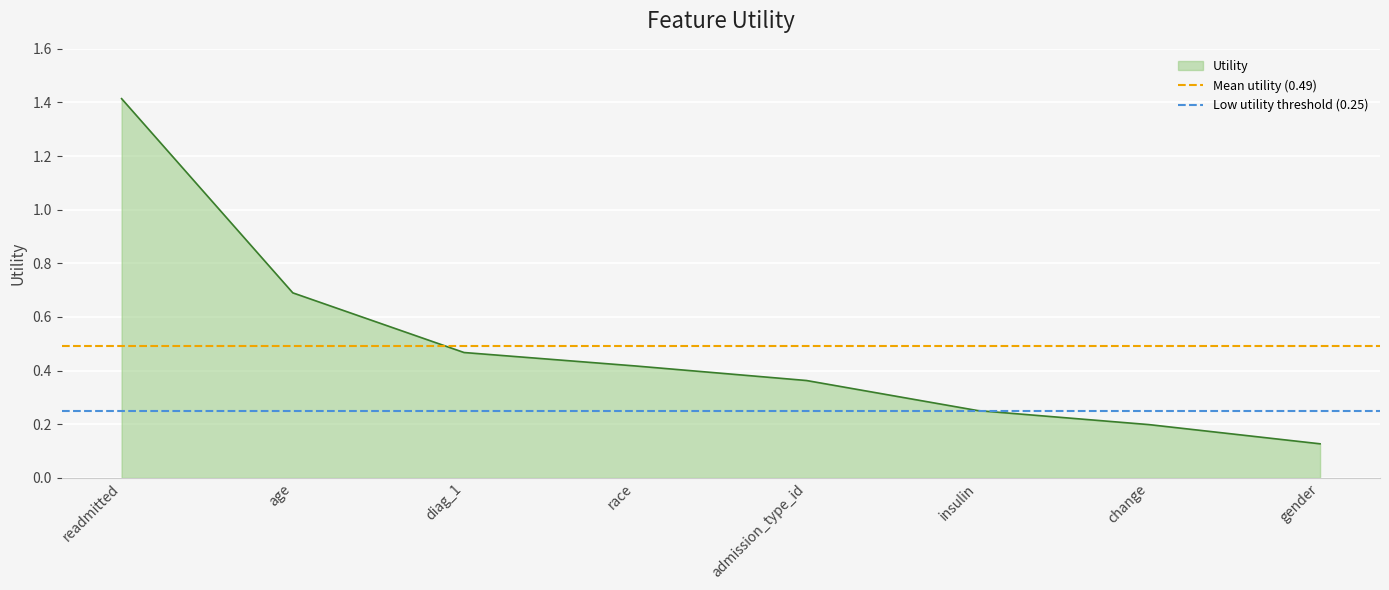

Does the chart display data point markers on the line(s)?

No